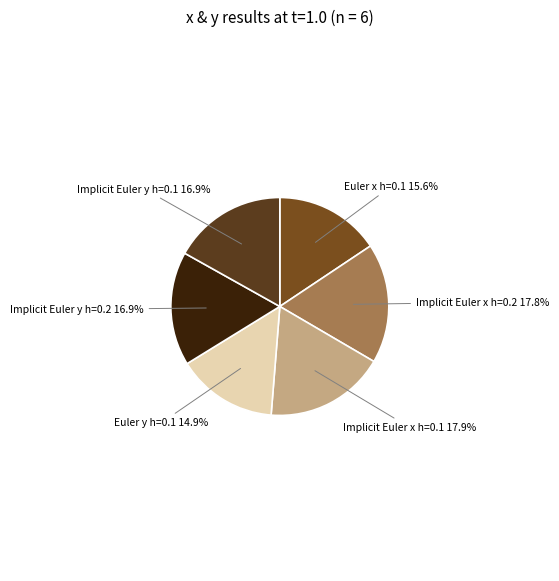

Count the number of slices in the pie.

6